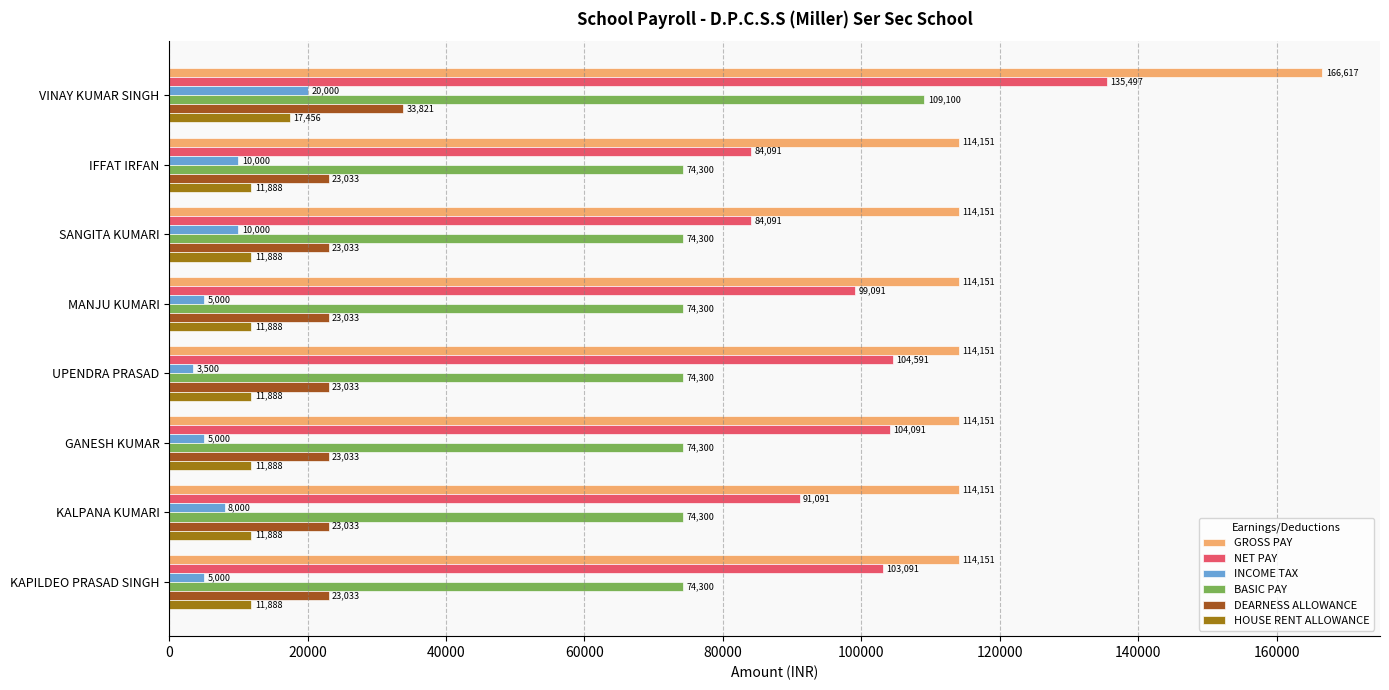

True or false: DEARNESS ALLOWANCE has a value of 38985 at SANGITA KUMARI.

False